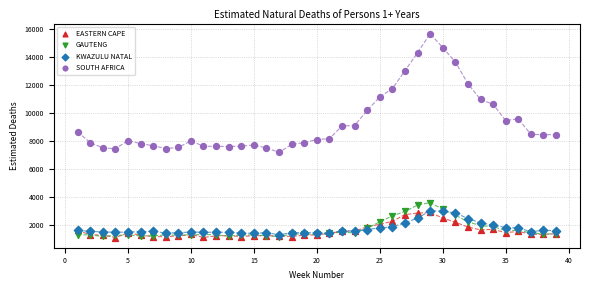

What are all the series names shown in the legend?

EASTERN CAPE, GAUTENG, KWAZULU NATAL, SOUTH AFRICA